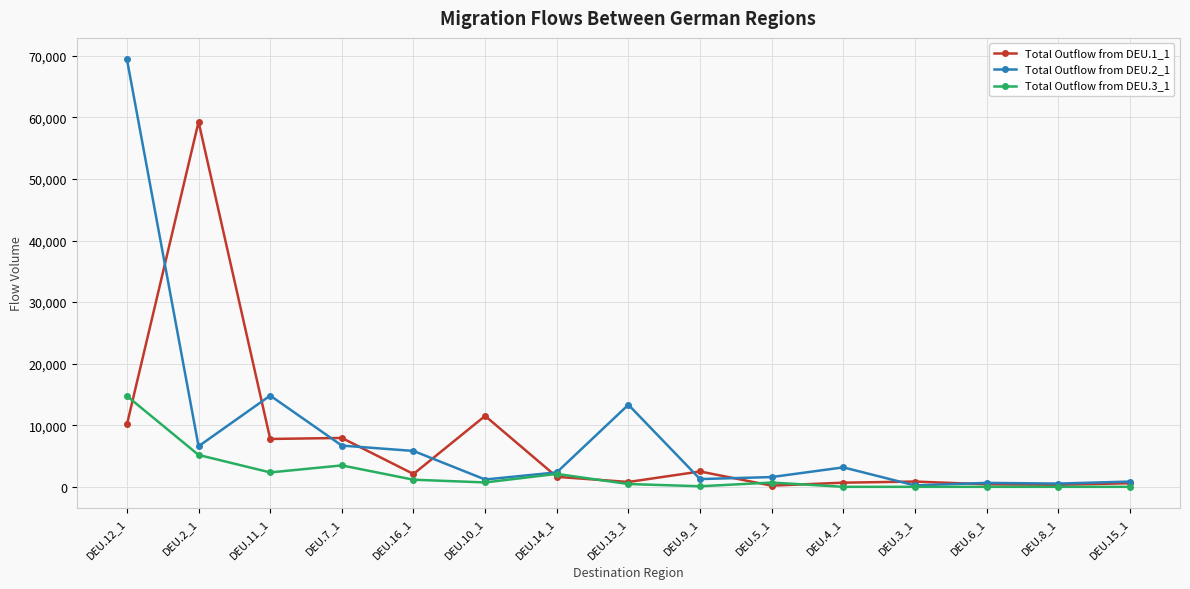

What is the spread (max minus min) of values at DEU.4_1?

3161